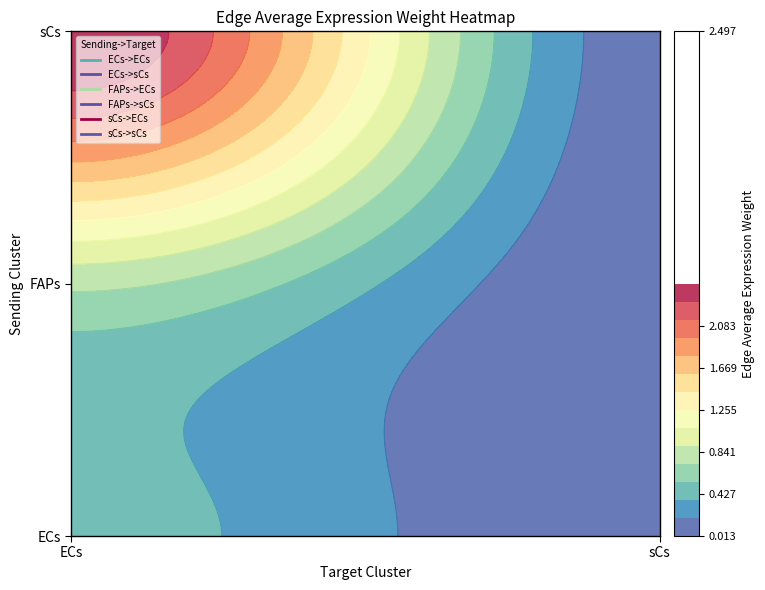

Rank the categories by value from highest to lowest.

sCs->ECs, FAPs->ECs, ECs->ECs, sCs->sCs, FAPs->sCs, ECs->sCs